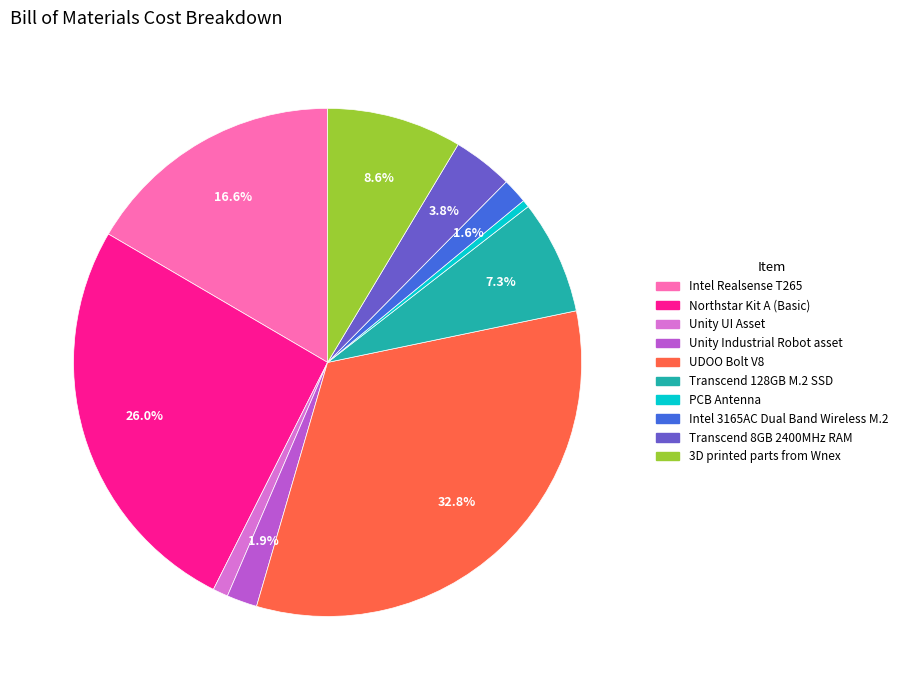

Which slice is the largest?

UDOO Bolt V8